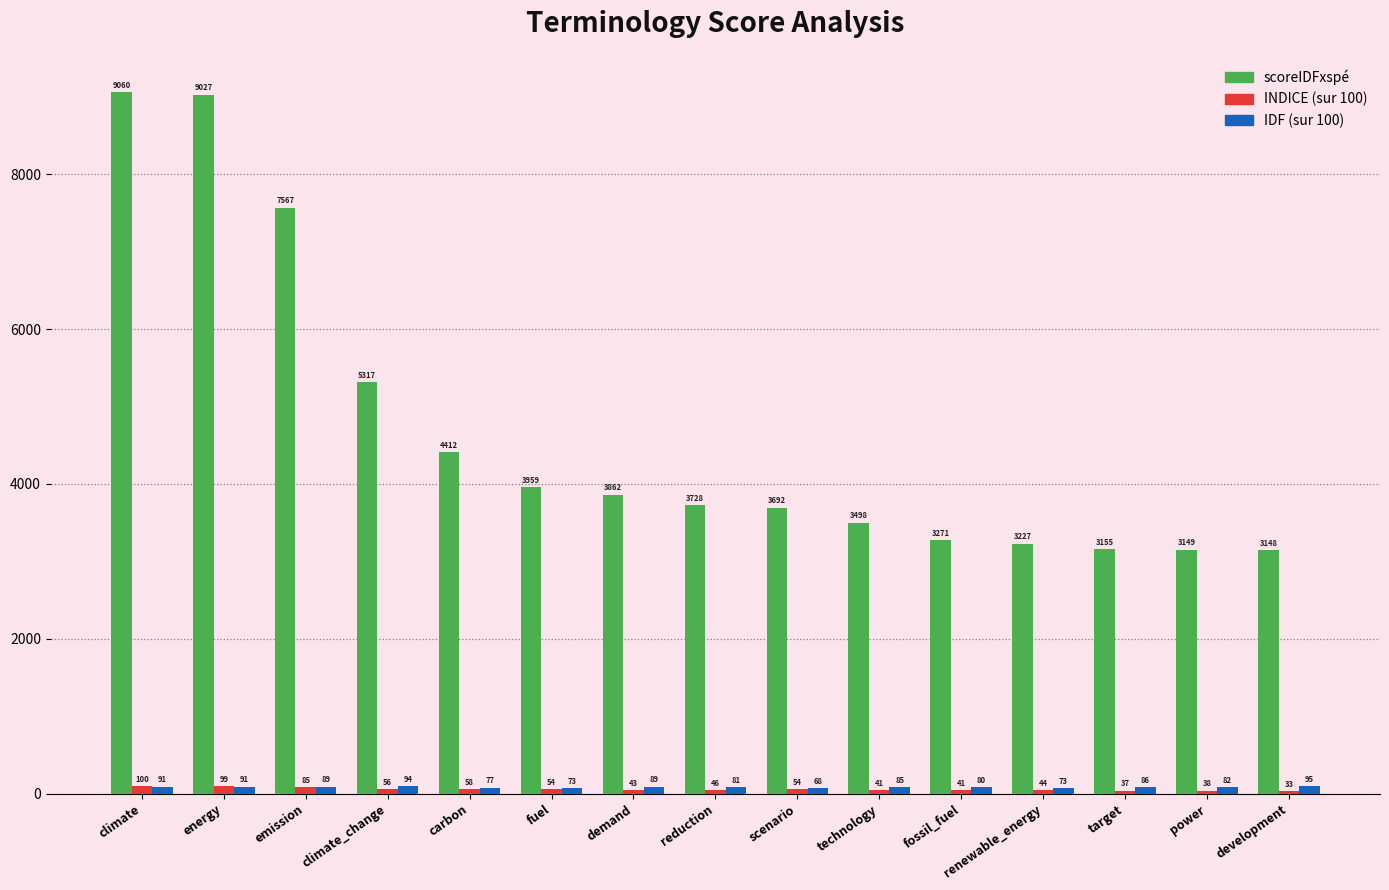

How many values in the scoreIDFxspé series are below 3727?

7